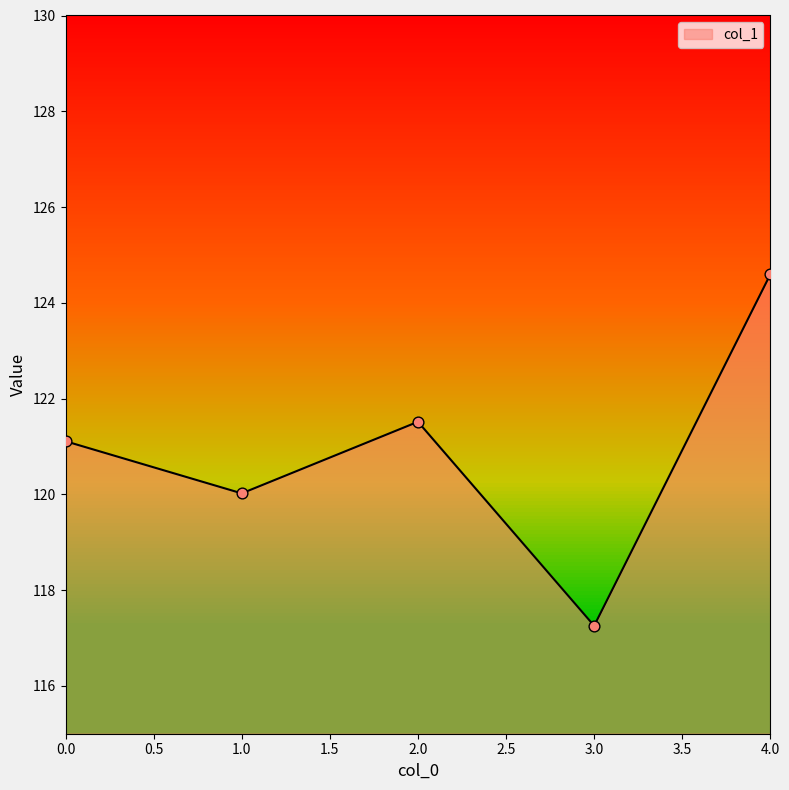

Approximately how many times larger is the value at 4.0 compared to 0.0?

1.0